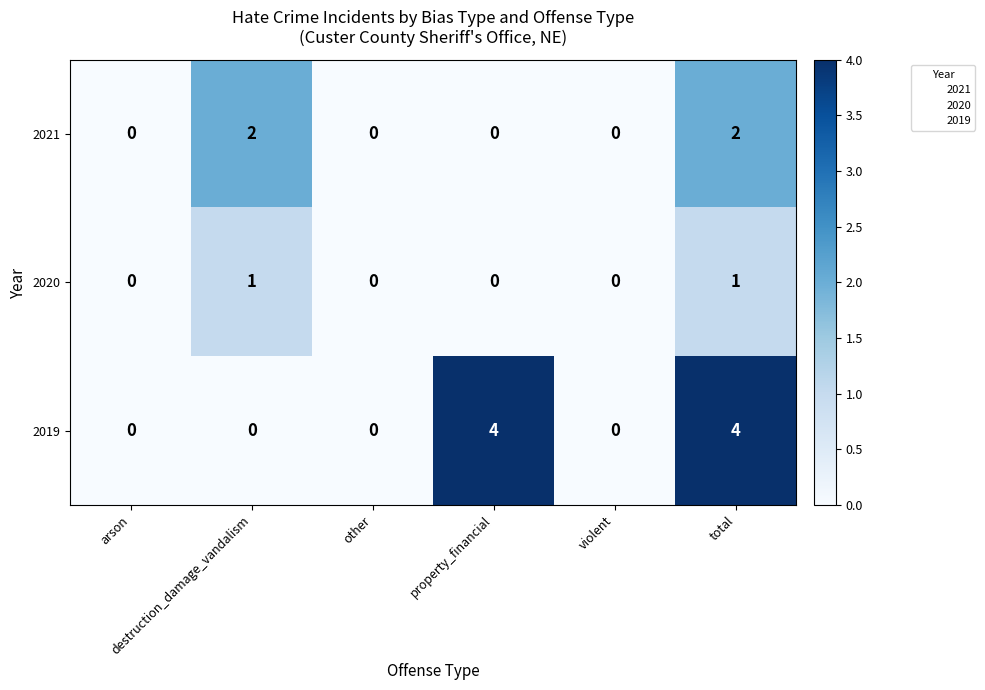

Rank the series by their maximum value, from highest to lowest.

2019, 2021, 2020